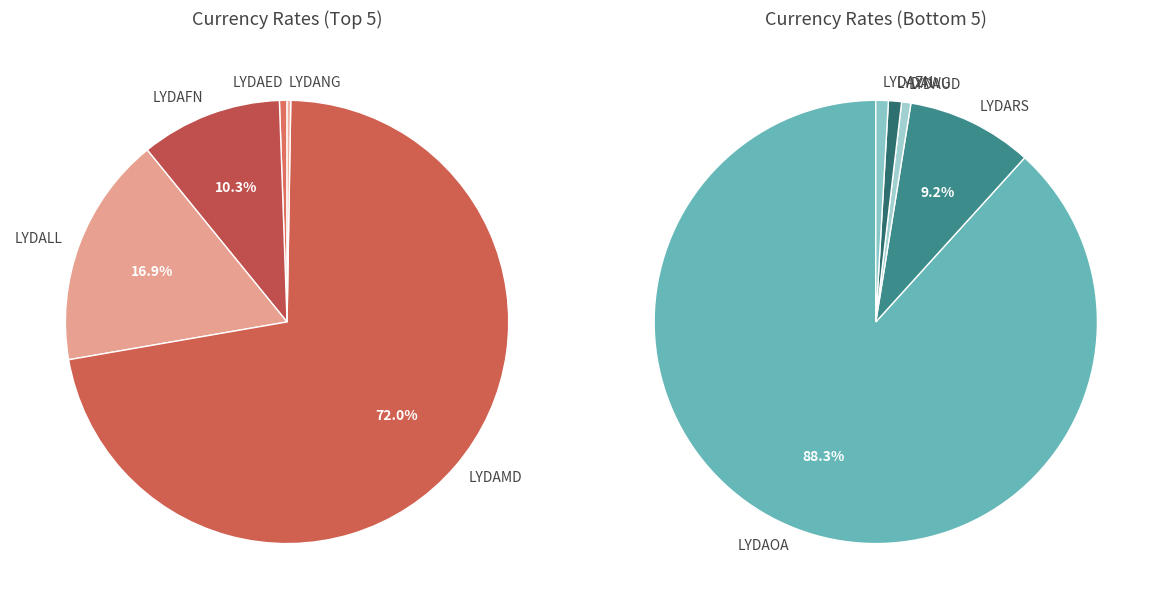

Is LYDAMD the majority of the pie?

Yes